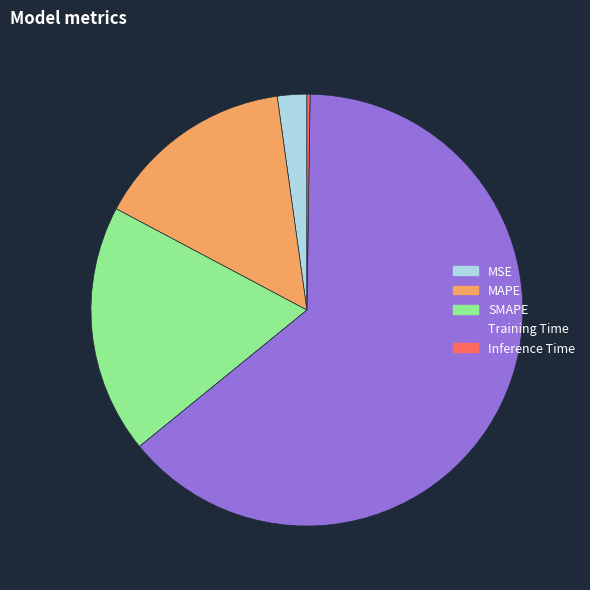

Which has a higher value, MSE or SMAPE?

SMAPE